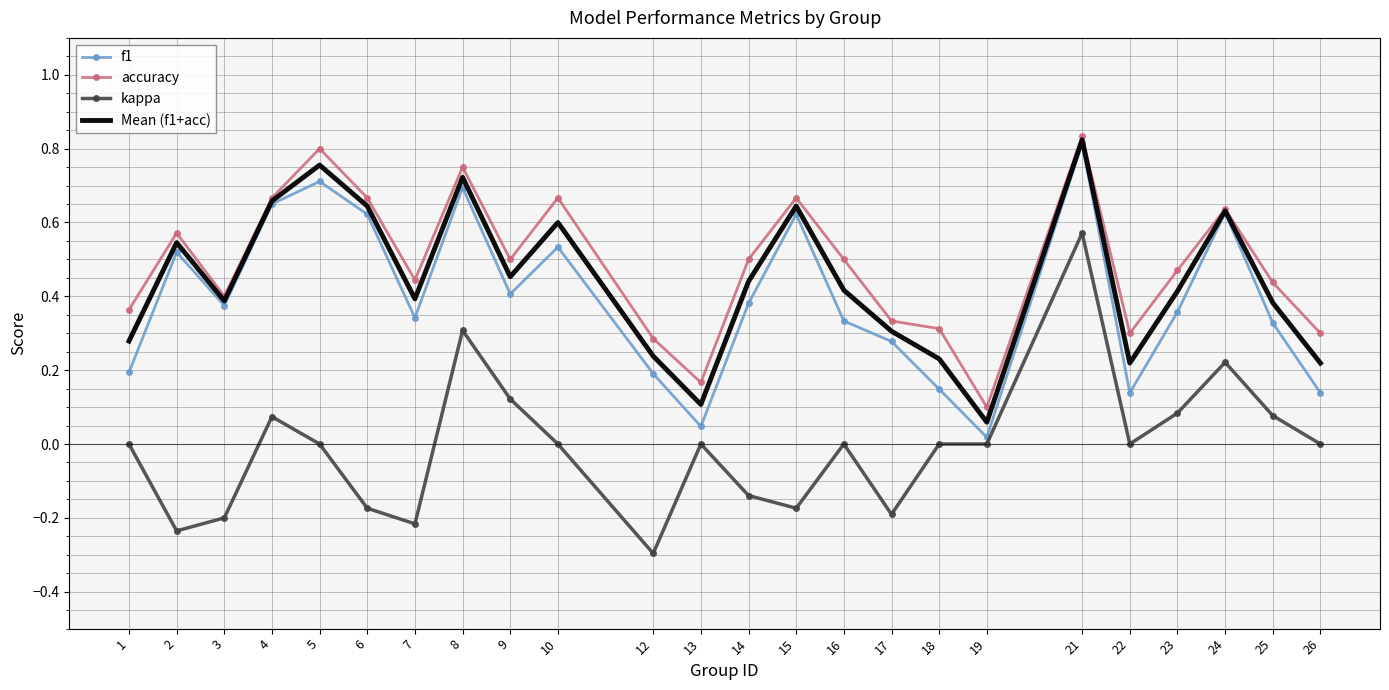

True or false: kappa and Mean (f1+acc) cross at least once.

False